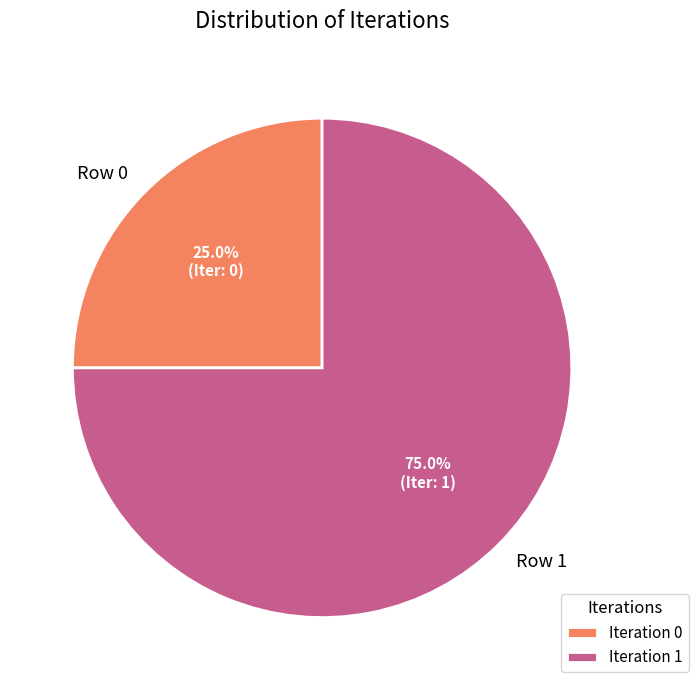

Which category has the biggest portion of the pie?

Iteration 1